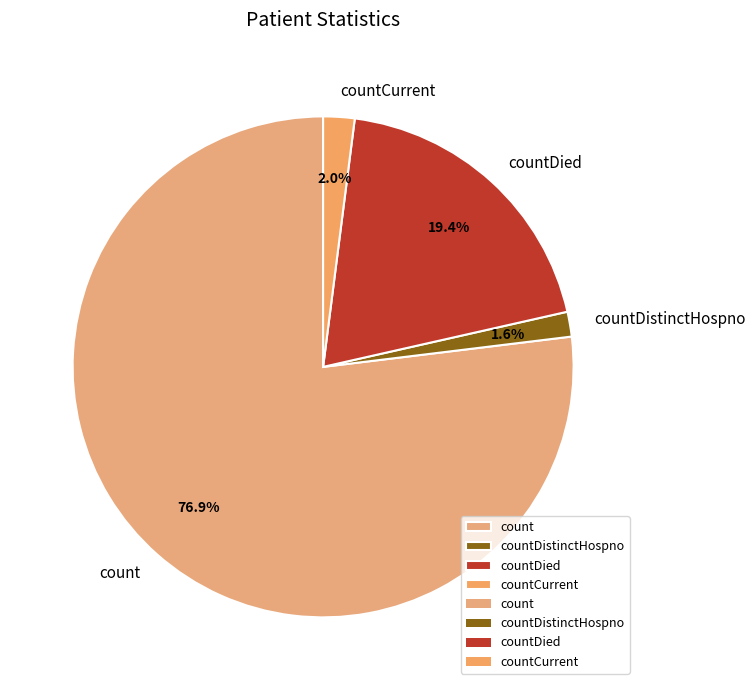

True or false: countDied accounts for 19% of the total.

True